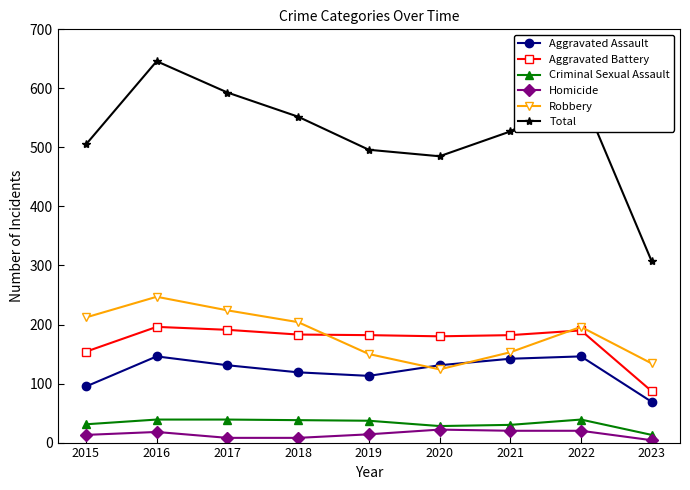

The value of Robbery at 2022 is 330. True or false?

False